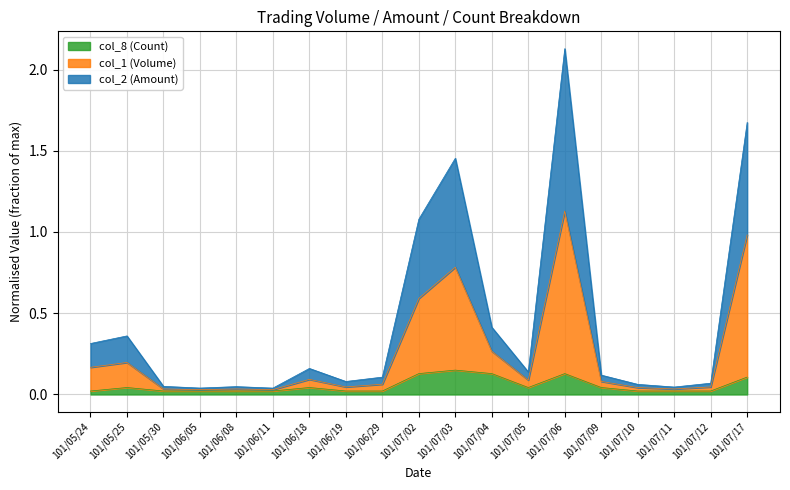

Between 101/07/02 and 101/07/12, which is larger?

101/07/02